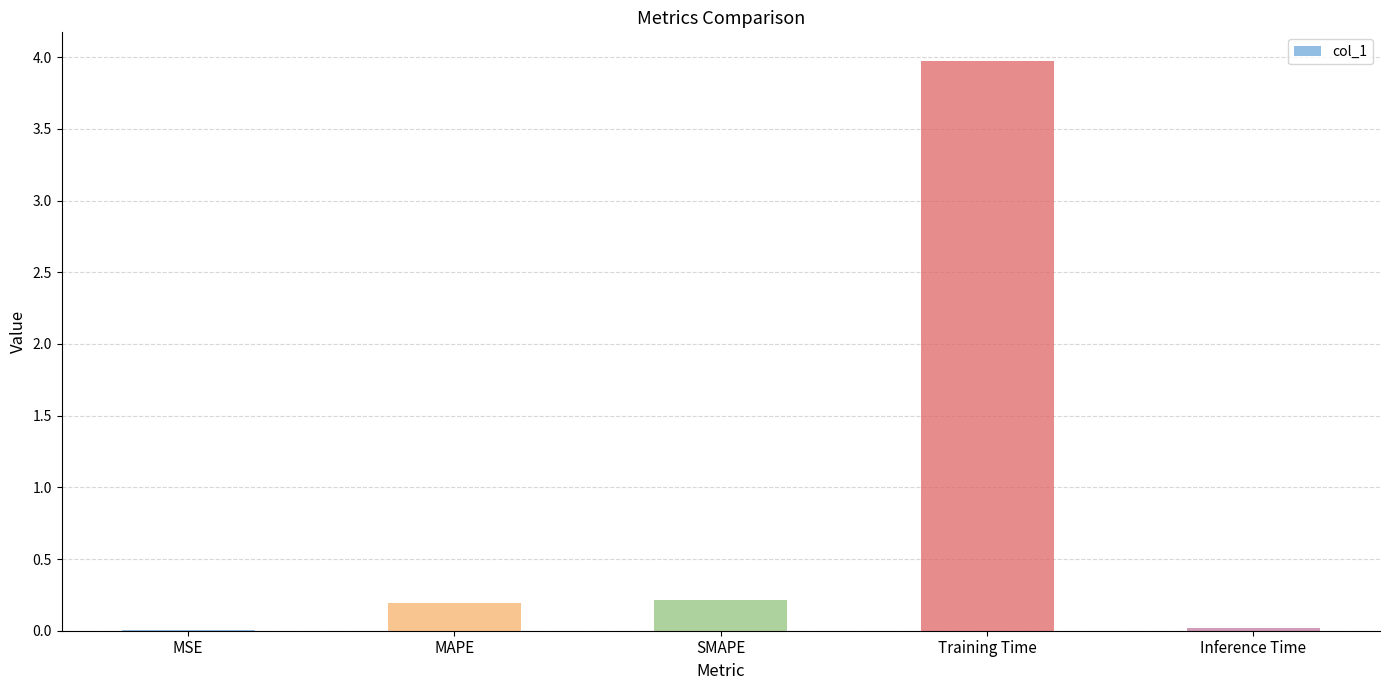

What is the sum of all values?

4.4